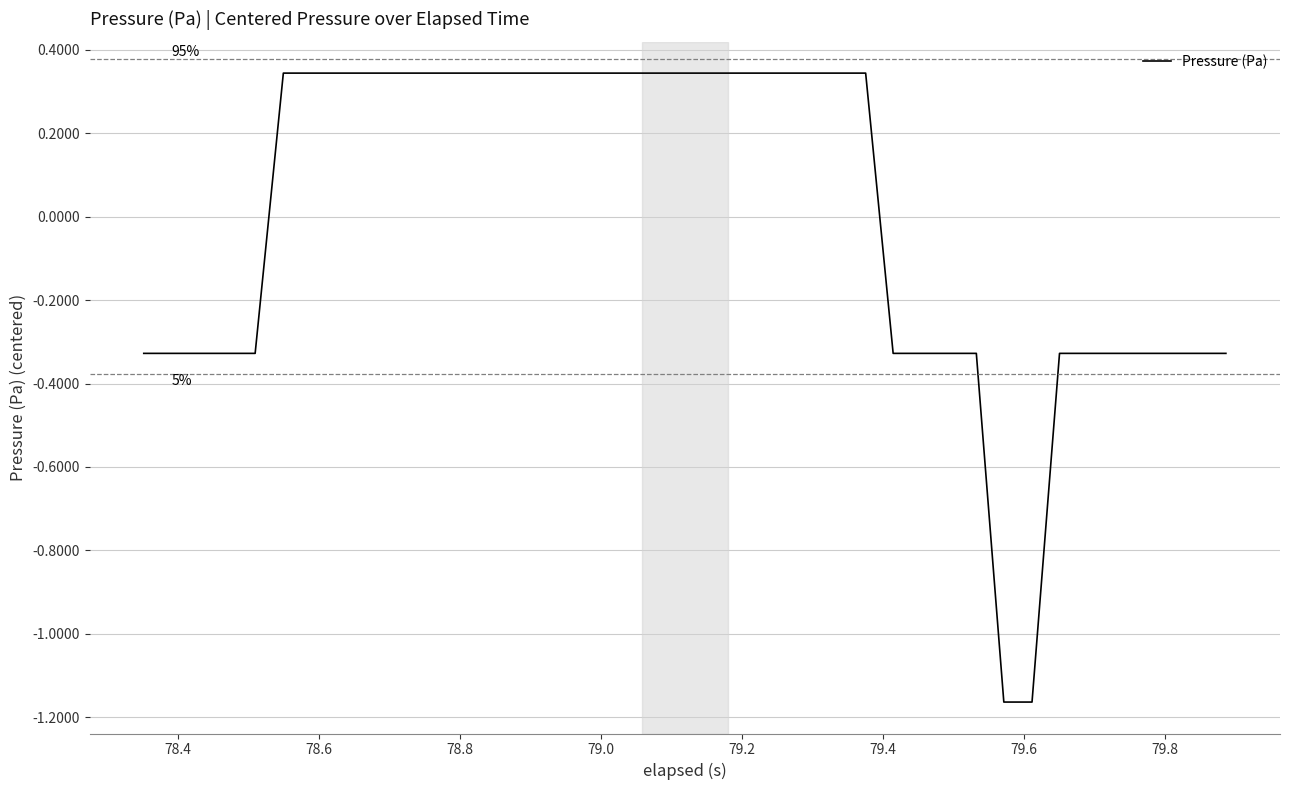

At which category does the chart reach its peak across all series?

79.2